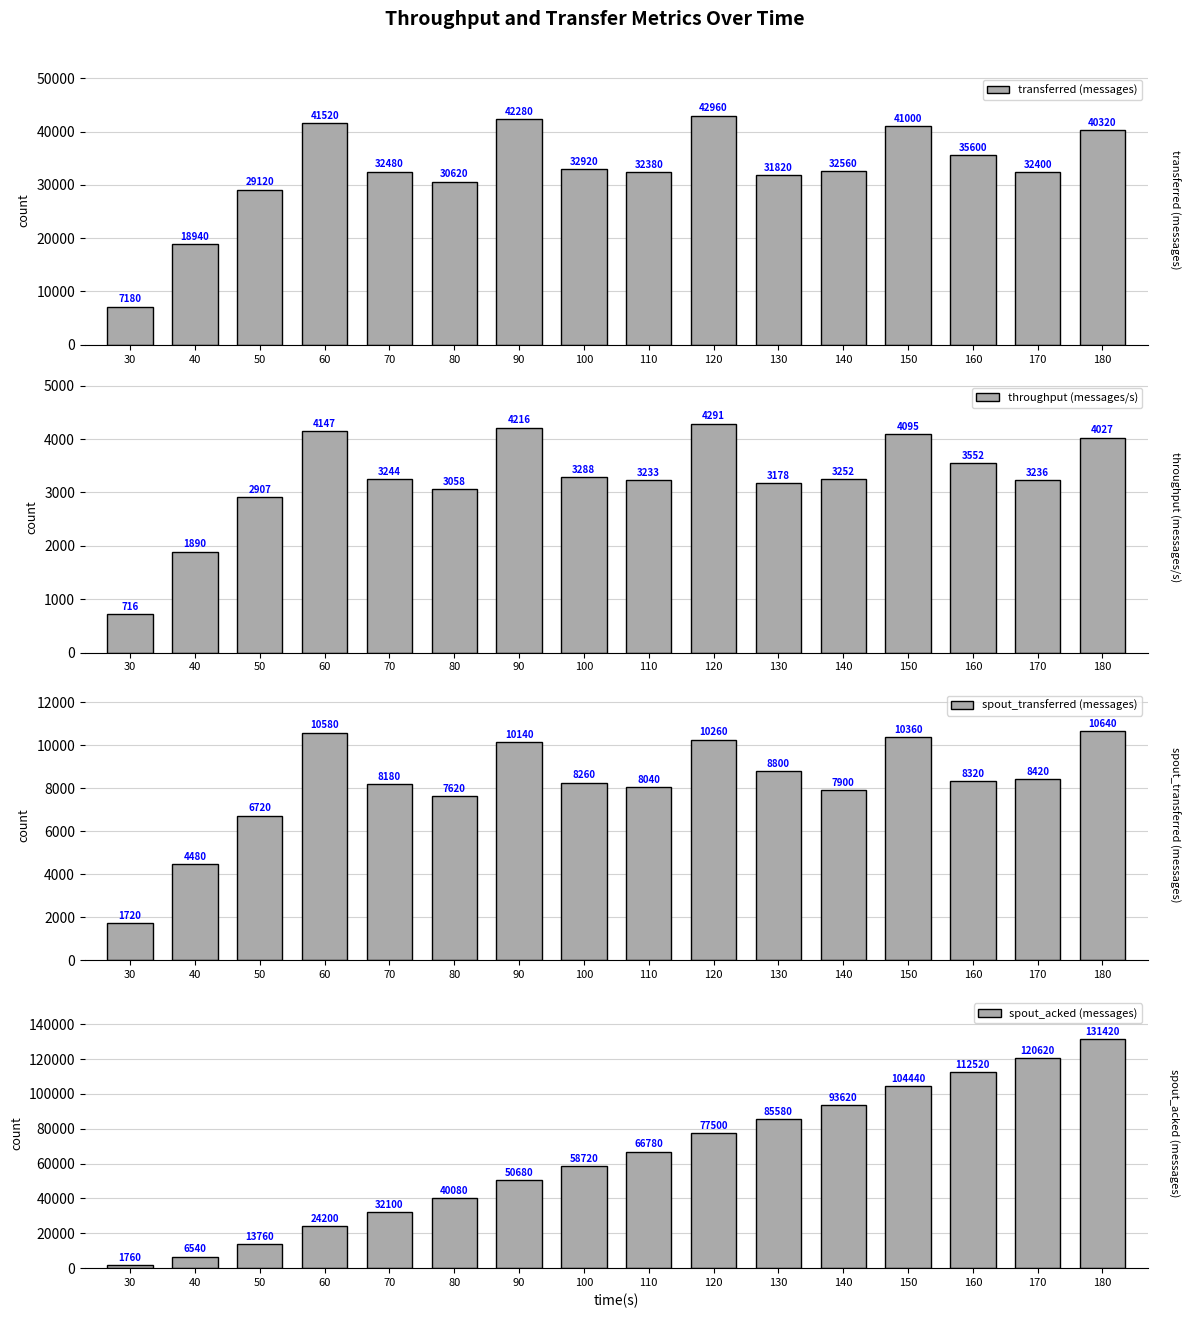

What is the difference between the maximum and minimum values in the transferred (messages) series?

35780